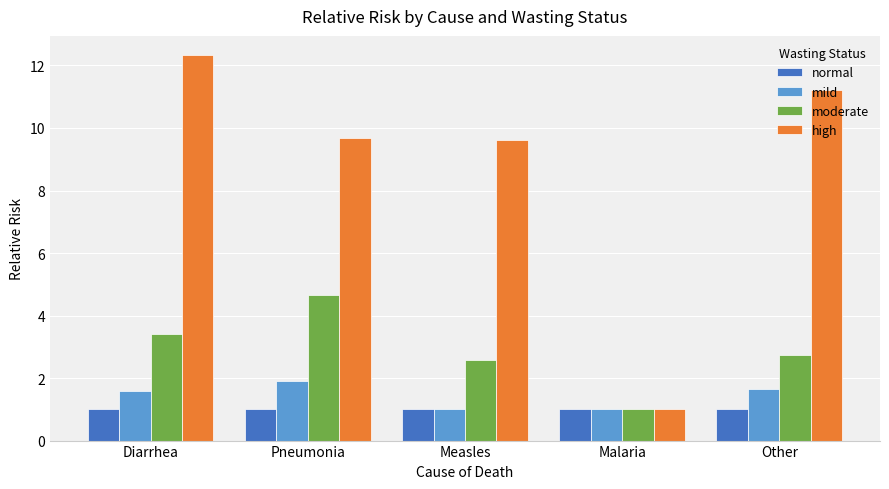

Which series has the largest range (max minus min)?

high